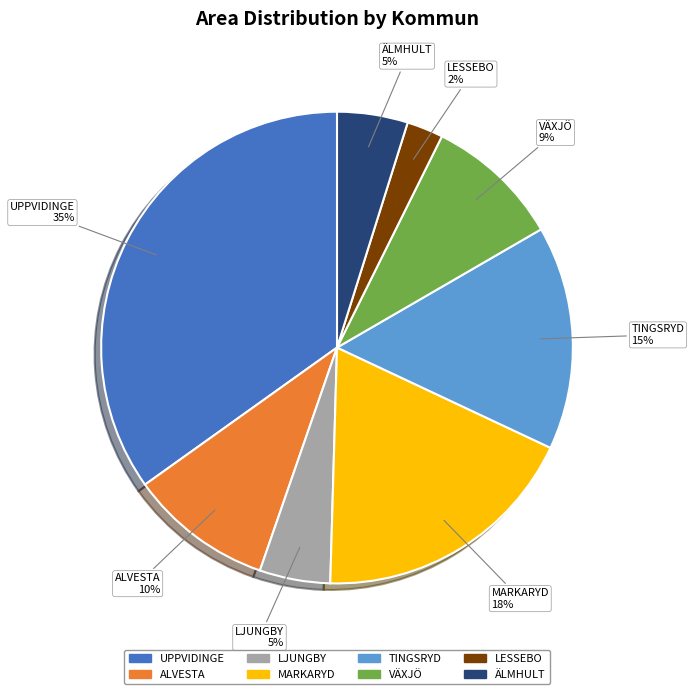

Combined, do LESSEBO and LJUNGBY account for over 50%?

No